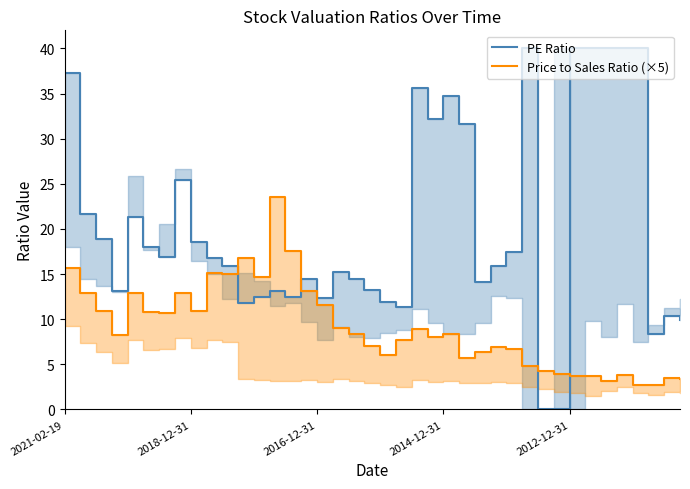

At which label does PE Ratio first exceed 16?

2021-02-19